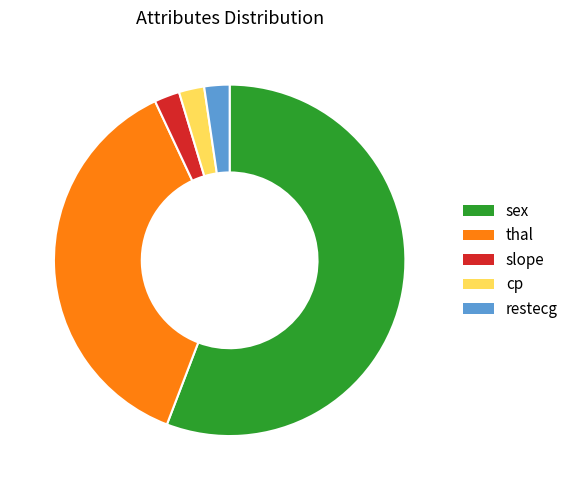

Which slice is the largest?

sex